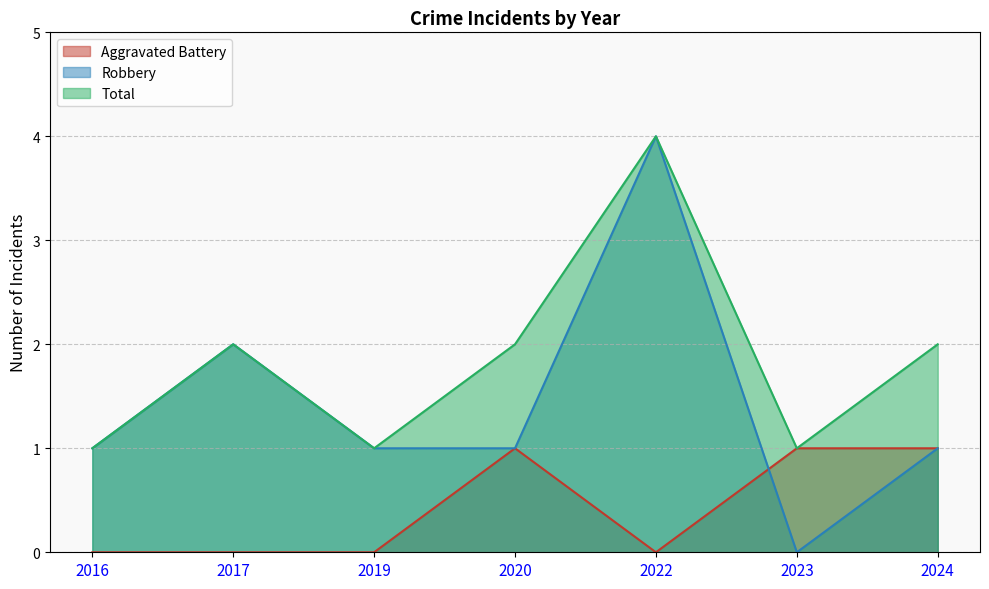

How many Robbery values are between 1 and 2?

5